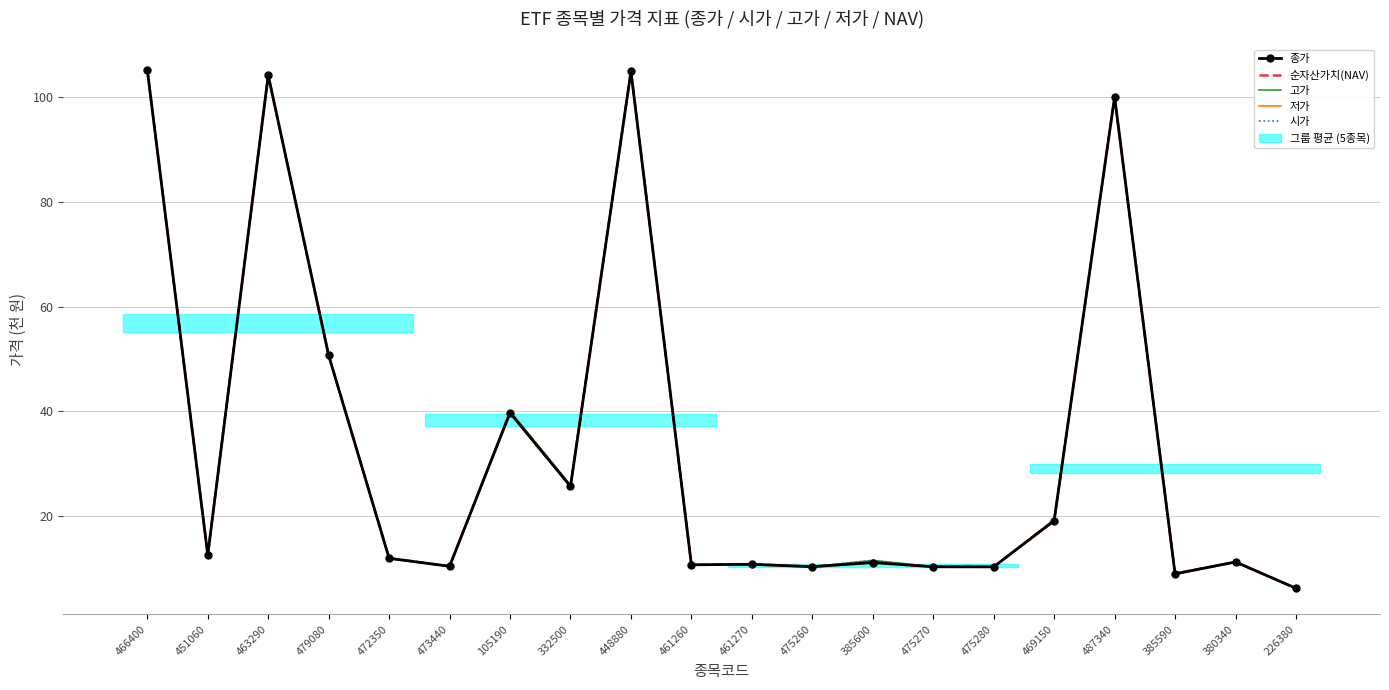

What are all the series names shown in the legend?

종가, 순자산가치(NAV), 고가, 저가, 시가